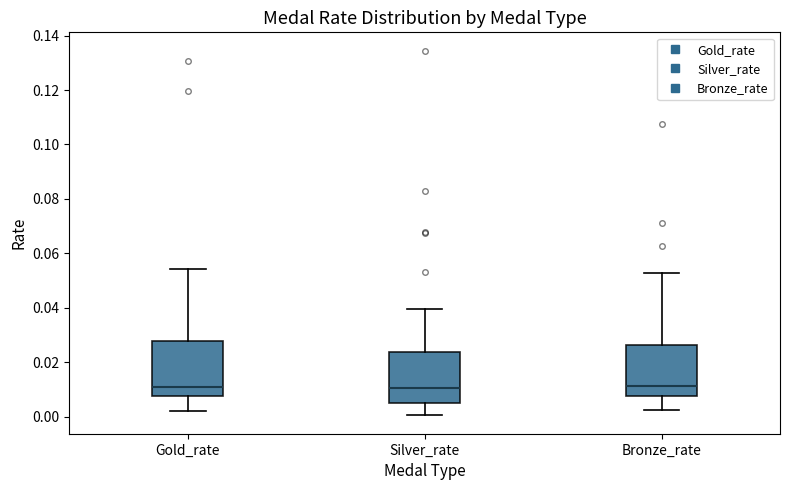

Where is the lower edge of the box for Gold_rate on the y-axis? The values are not printed on the chart, so give them approximately, as read against the axis.

0.008